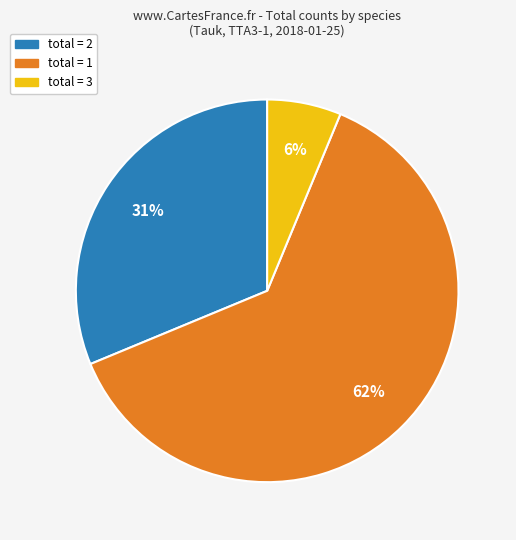

The total = 1 slice represents 49% of the pie. True or false?

False